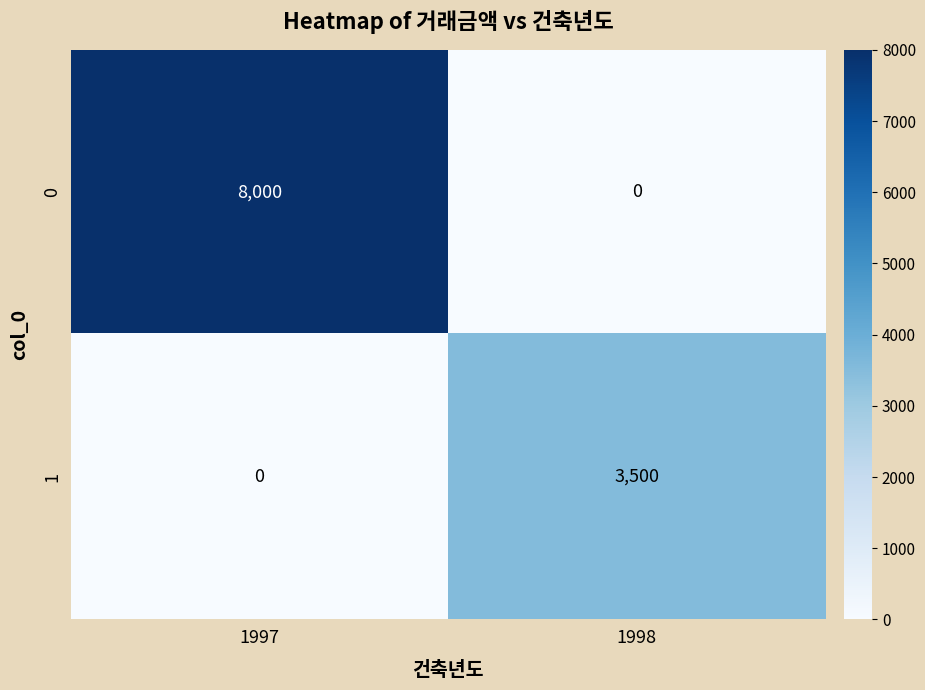

Is it true that 1 equals 3500 at 1998?

True